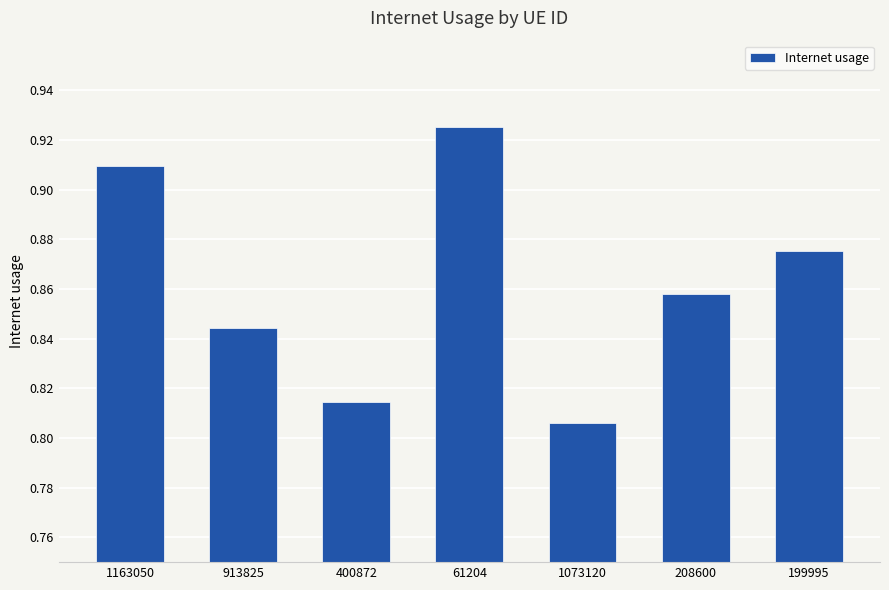

List the labels in order of value, smallest first.

1073120, 400872, 913825, 208600, 199995, 1163050, 61204